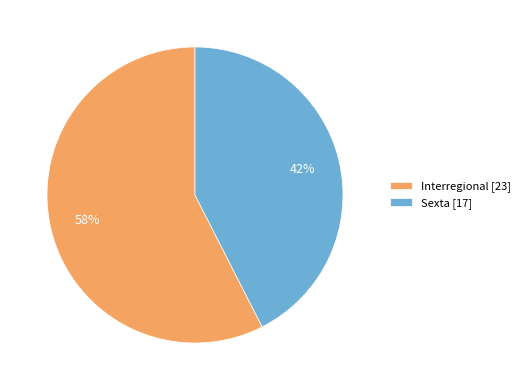

Is the sum of Sexta [17] and Interregional [23] greater than half?

Yes